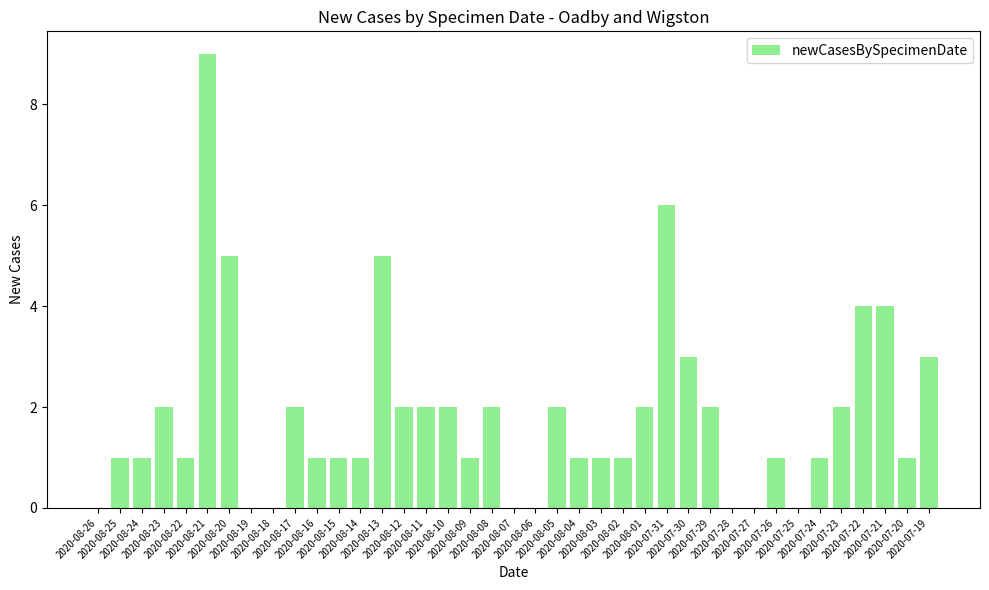

Reading right to left, transcribe all the data shown in this chart.

2020-07-19=3	2020-07-20=1	2020-07-21=4	2020-07-22=4	2020-07-23=2	2020-07-24=1	2020-07-25=0	2020-07-26=1	2020-07-27=0	2020-07-28=0	2020-07-29=2	2020-07-30=3	2020-07-31=6	2020-08-01=2	2020-08-02=1	2020-08-03=1	2020-08-04=1	2020-08-05=2	2020-08-06=0	2020-08-07=0	2020-08-08=2	2020-08-09=1	2020-08-10=2	2020-08-11=2	2020-08-12=2	2020-08-13=5	2020-08-14=1	2020-08-15=1	2020-08-16=1	2020-08-17=2	2020-08-18=0	2020-08-19=0	2020-08-20=5	2020-08-21=9	2020-08-22=1	2020-08-23=2	2020-08-24=1	2020-08-25=1	2020-08-26=0